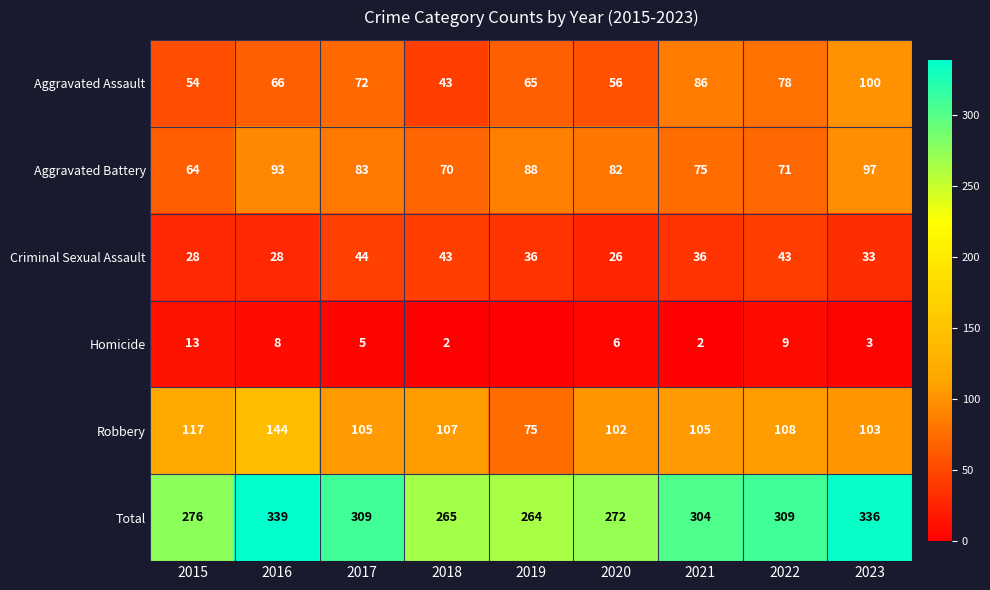

Is it true that Total equals 276 at 2015?

True